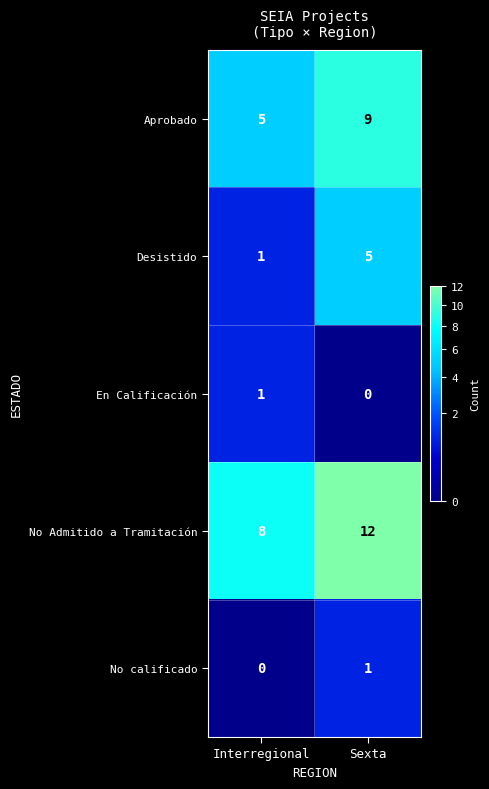

Where is Aprobado nearest to the value 7?

Interregional